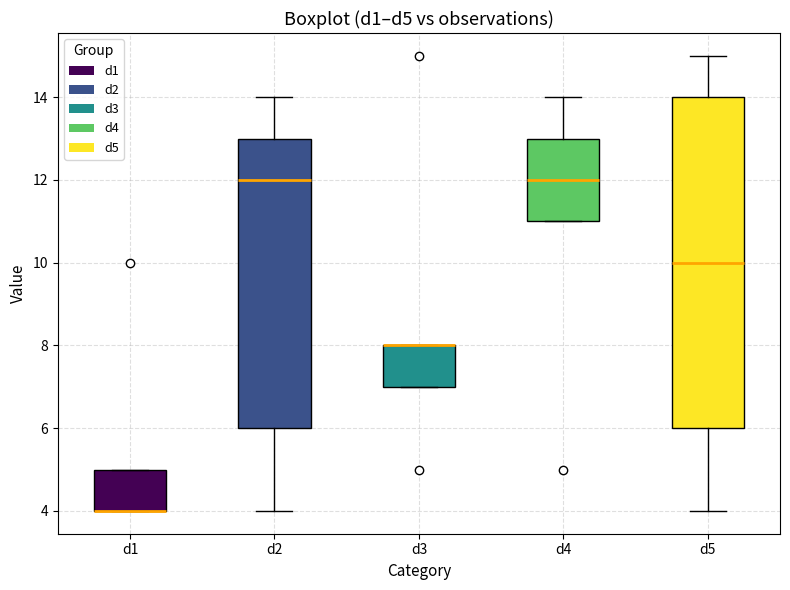

Reading left to right, read every box against the y-axis: the position of its median line, the range the box covers, and the ends of its whiskers. The values are not printed on the chart, so give them approximately, as read against the axis.

d1: median 4 (drawn on the box's lower edge), box 4 to 5, whiskers 4 to 5
d2: median 12, box 6 to 13, whiskers 4 to 14
d3: median 8 (drawn on the box's upper edge), box 7 to 8, whiskers 7 to 8
d4: median 12, box 11 to 13, whiskers 11 to 14
d5: median 10, box 6 to 14, whiskers 4 to 15